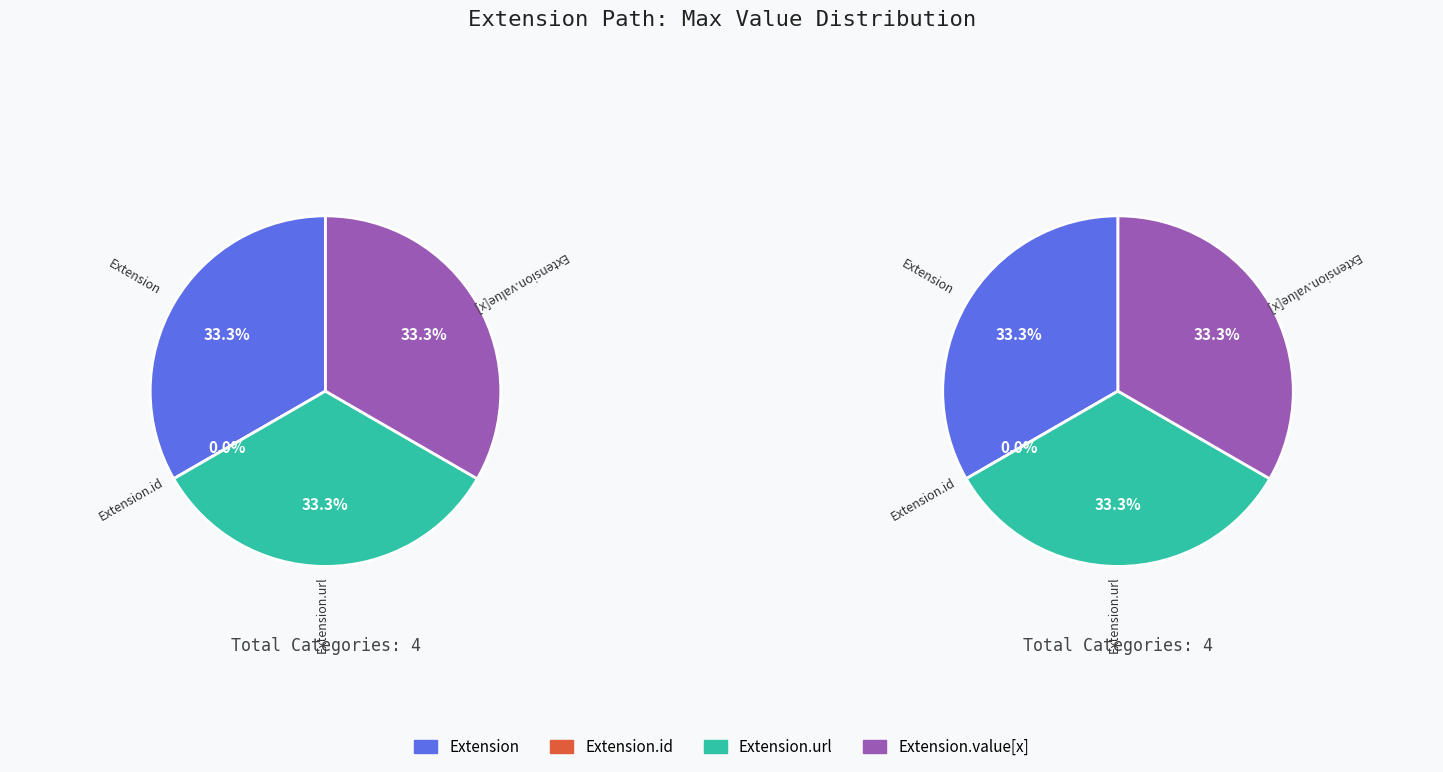

Is there a majority slice in this chart?

No